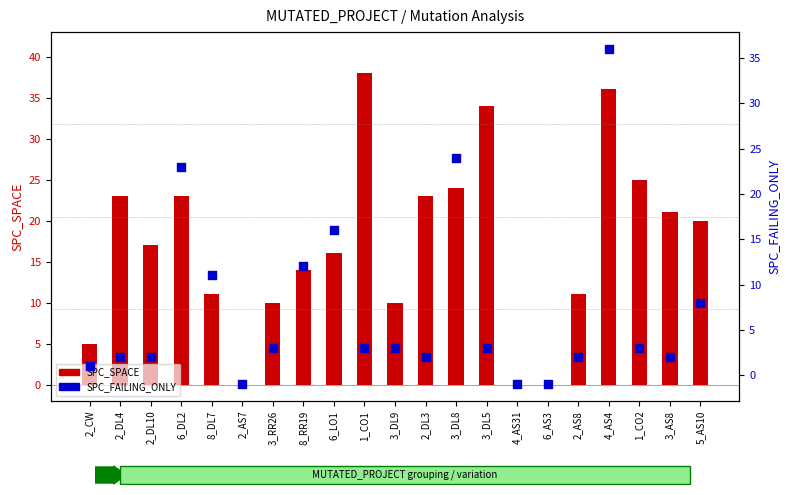

Which series has the largest Y range (max minus min)?

SPC_SPACE